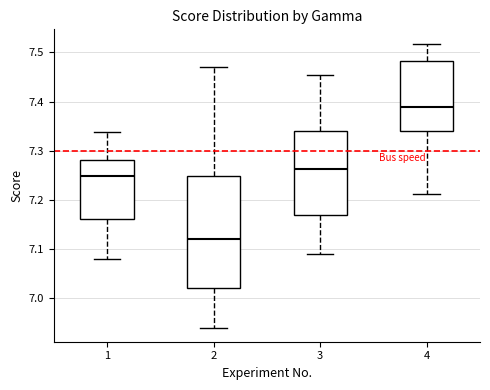

Where does the upper whisker of the box at x = 4 end on the y-axis? The values are not printed on the chart, so give them approximately, as read against the axis.

7.52